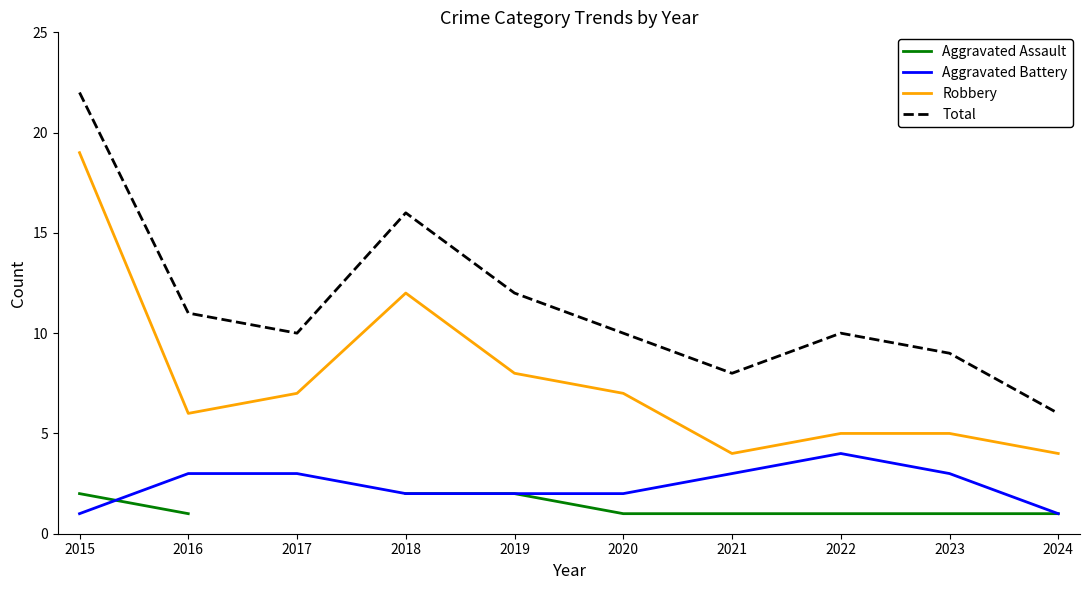

How many data points in Aggravated Assault are above 1?

3